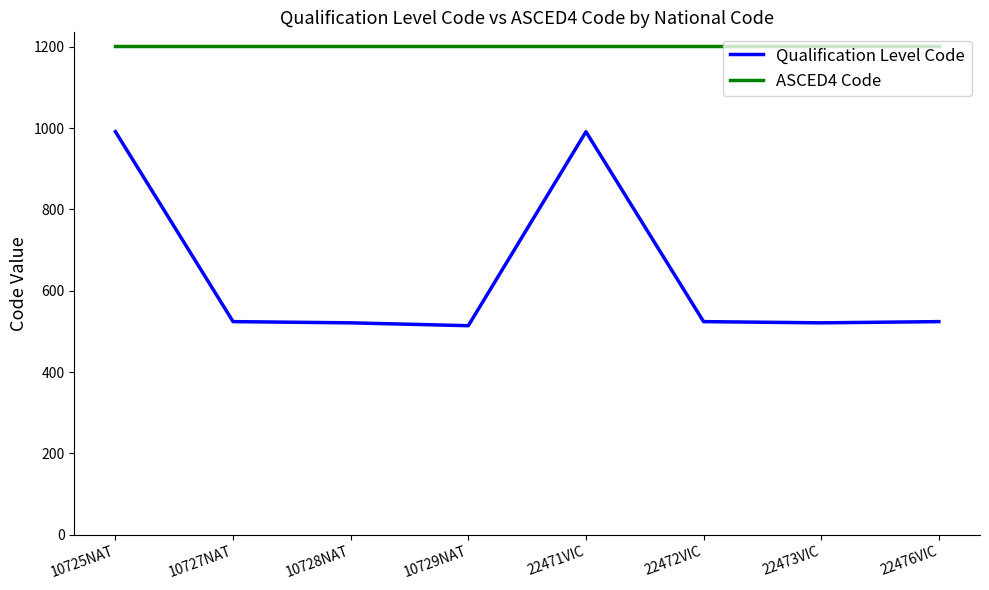

What value does the Qualification Level Code series have at 22476VIC?

524